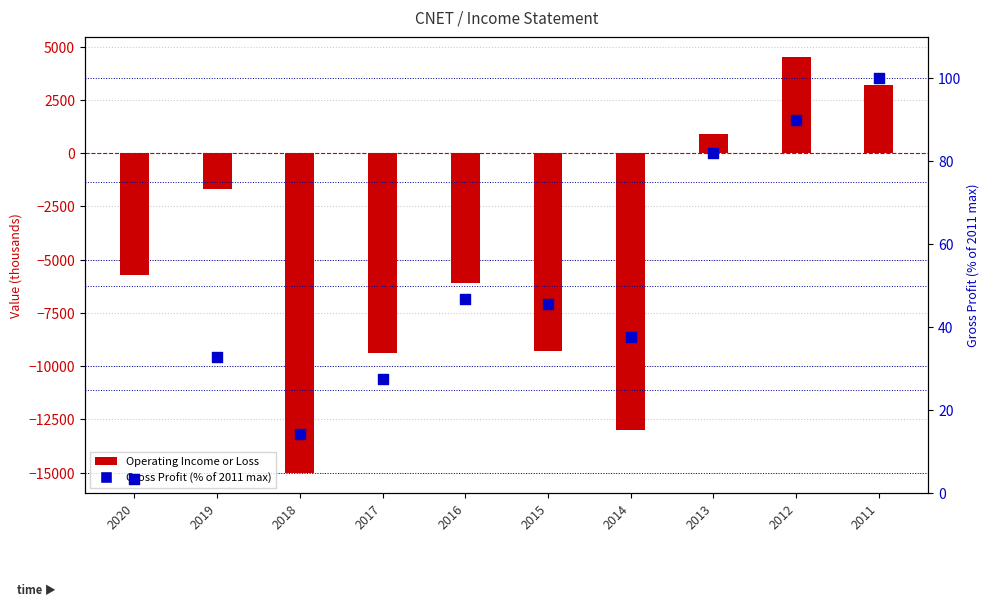

At how many categories does at least one series exceed -7902?

10